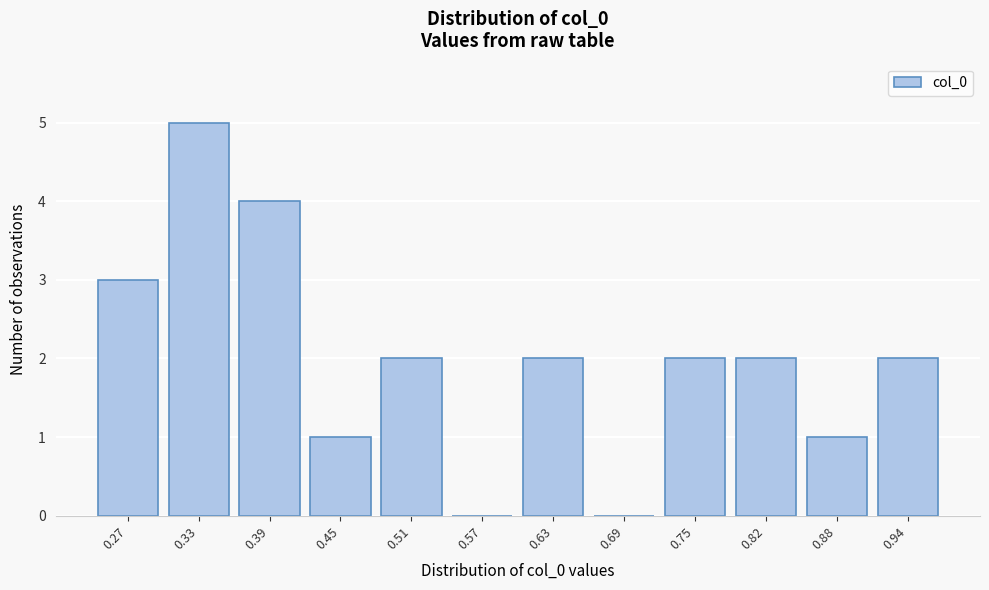

Reading left to right, extract all data points from this chart.

0.27=3	0.33=5	0.39=4	0.45=1	0.51=2	0.57=0	0.63=2	0.69=0	0.75=2	0.82=2	0.88=1	0.94=2